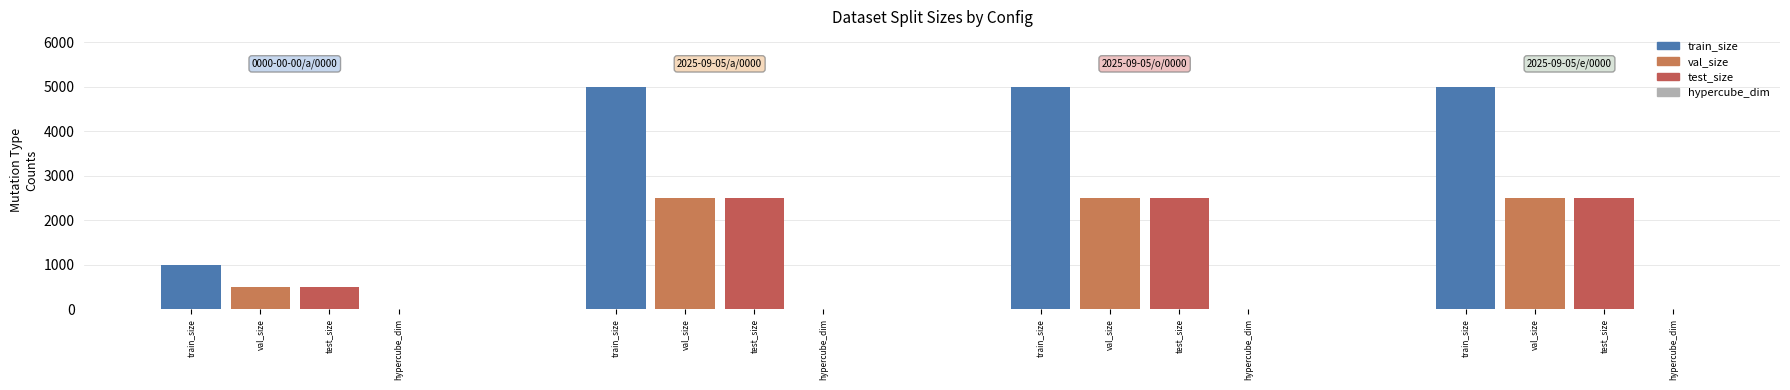

Which series has the largest total across all categories?

train_size